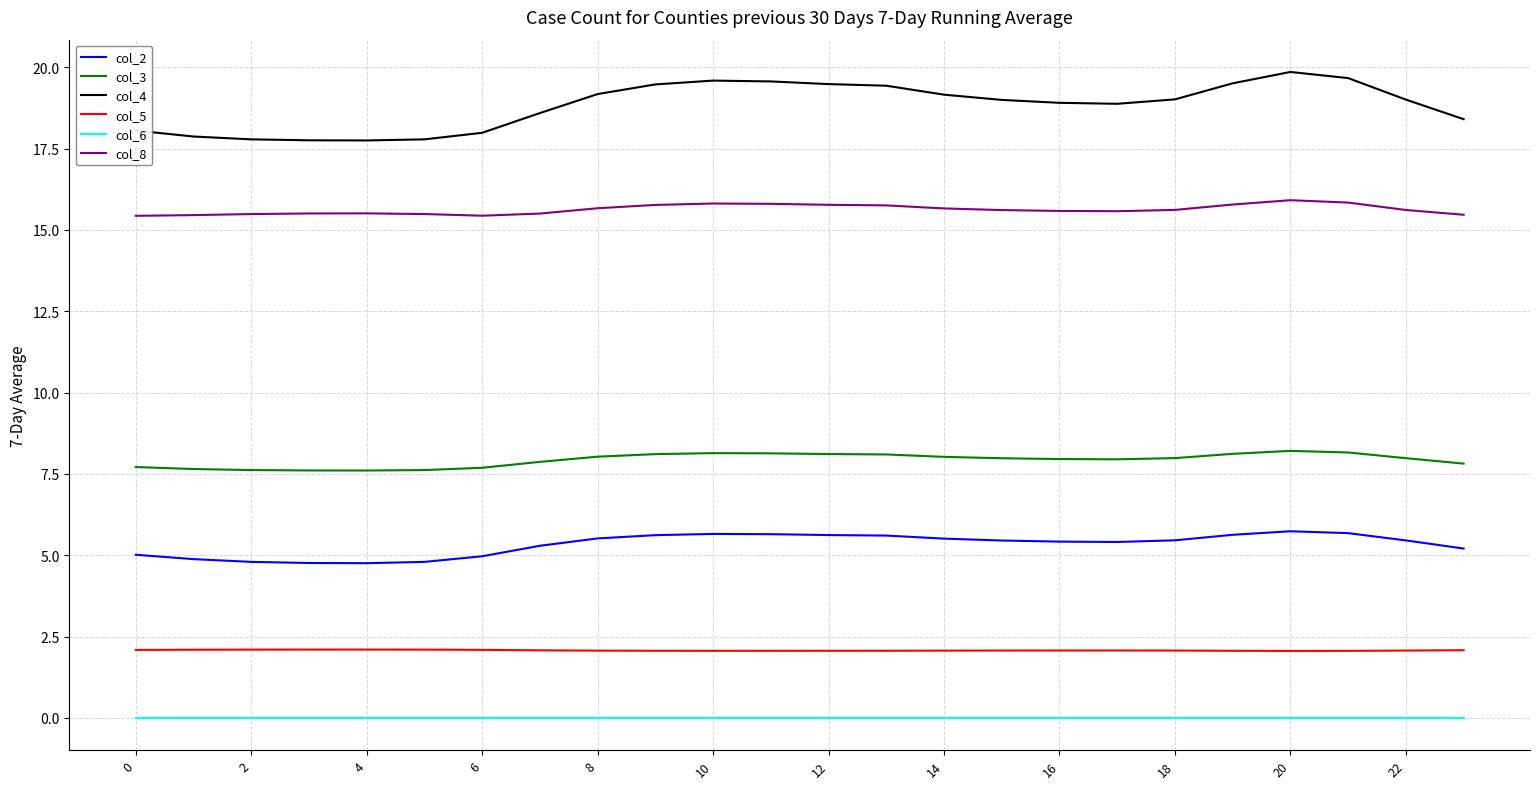

What is the maximum value shown in the chart?

19.9